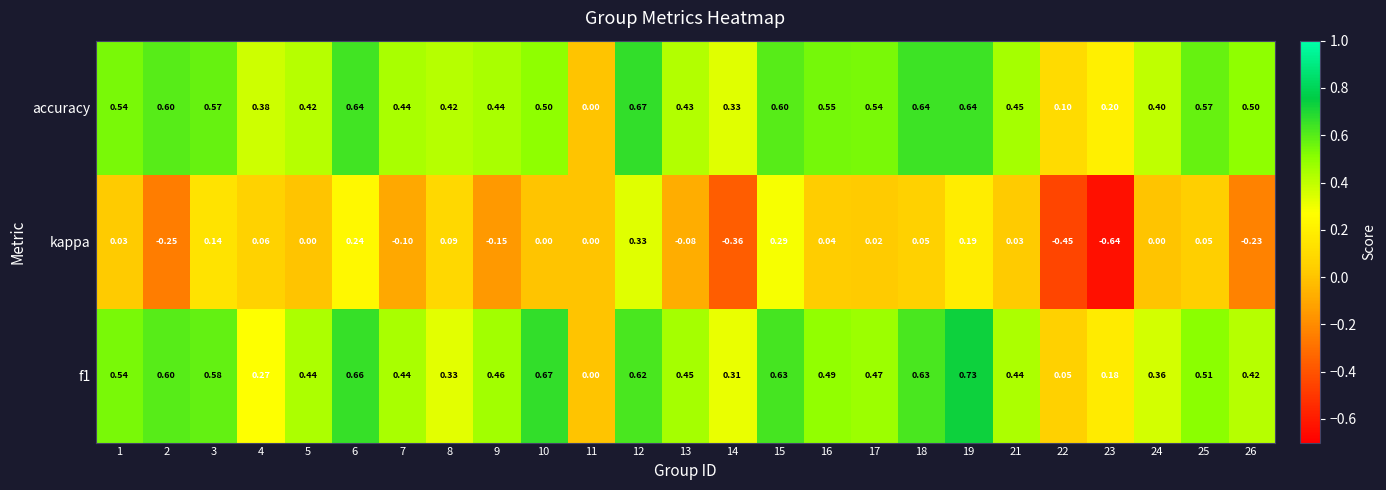

Between 9 and 25, which series saw the biggest shift?

kappa